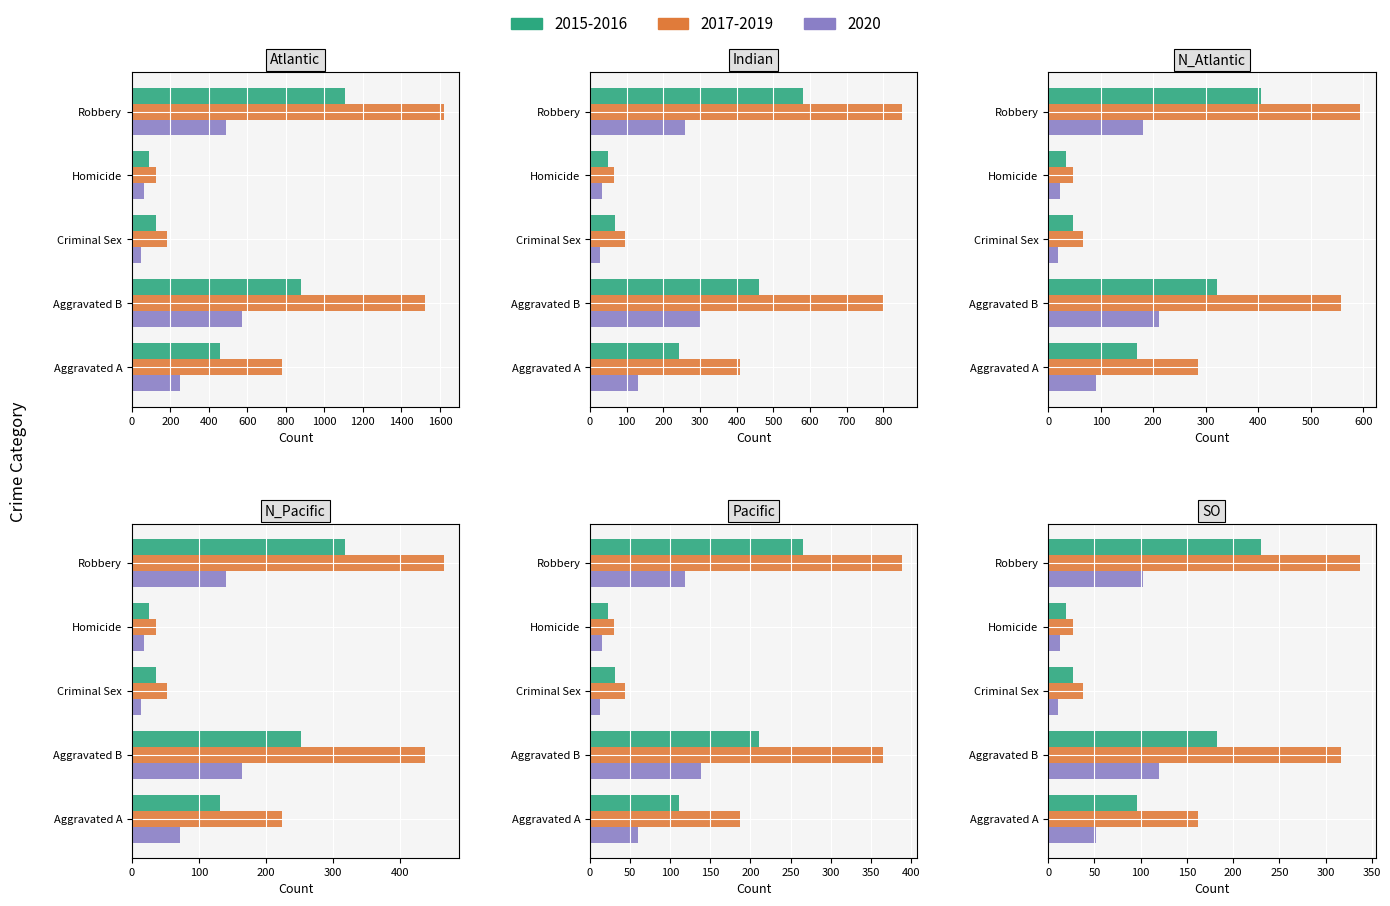

The value of 2015 at Aggravated B is 461.0. True or false?

True